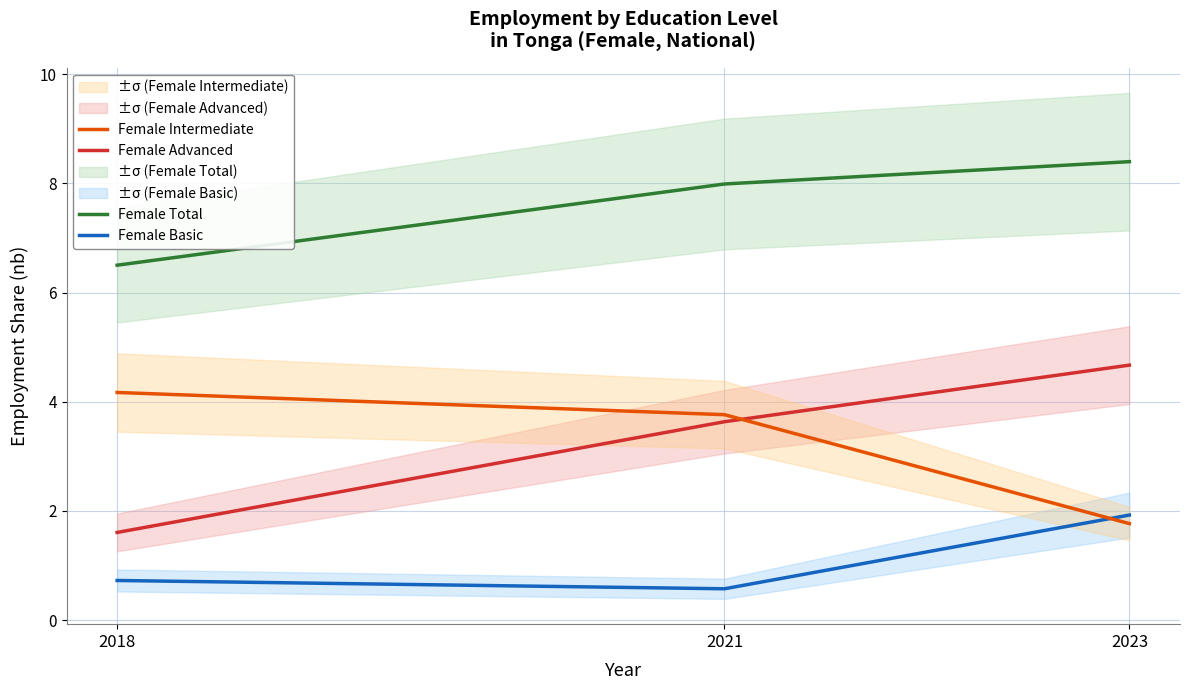

Which category has the highest value in the Female Advanced series?

2023